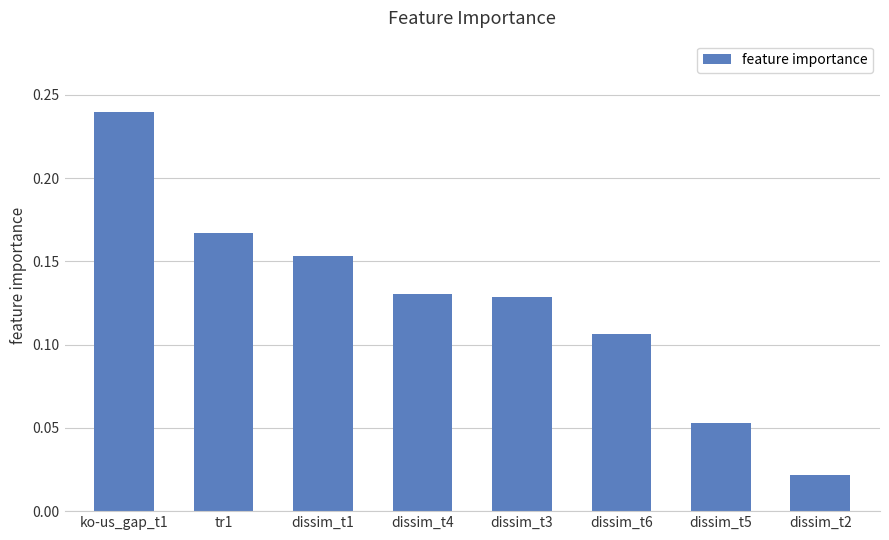

What is the sum of all values?

1.0